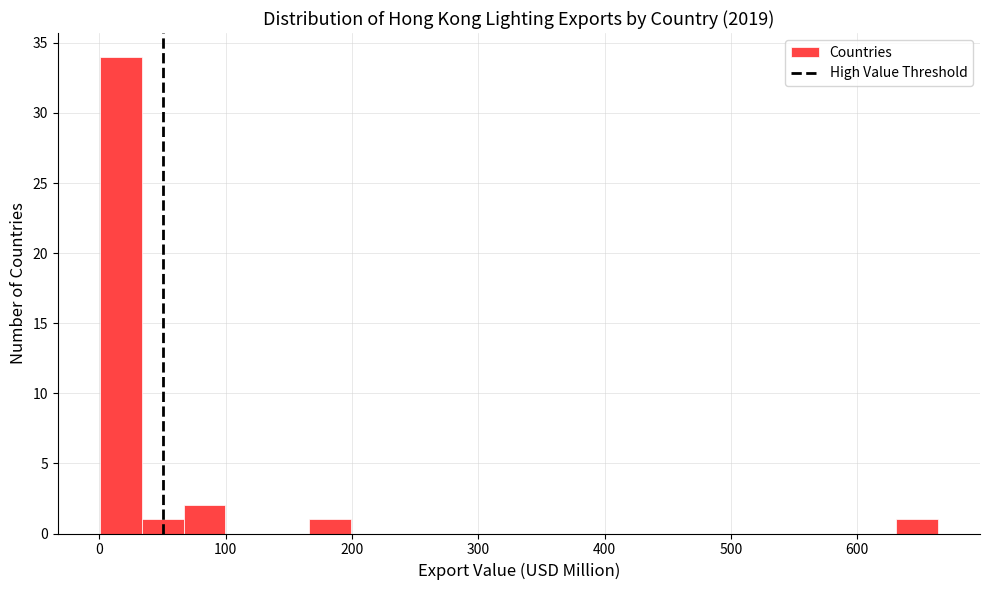

Read against the x-axis, roughly where is the centre of the tallest bar?

20